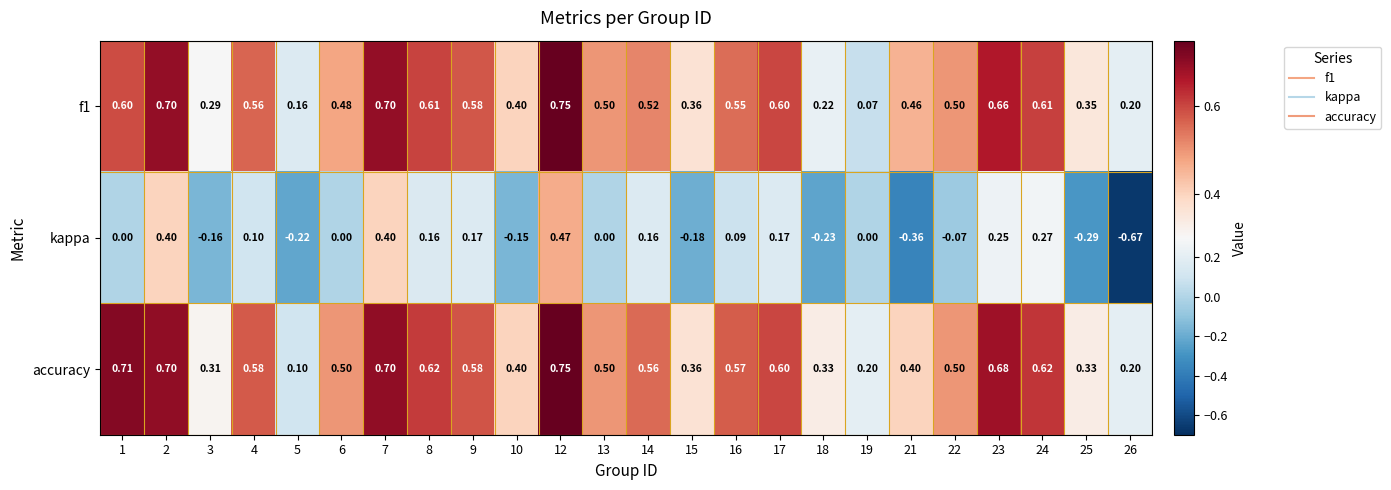

Which series has the largest total across all categories?

accuracy